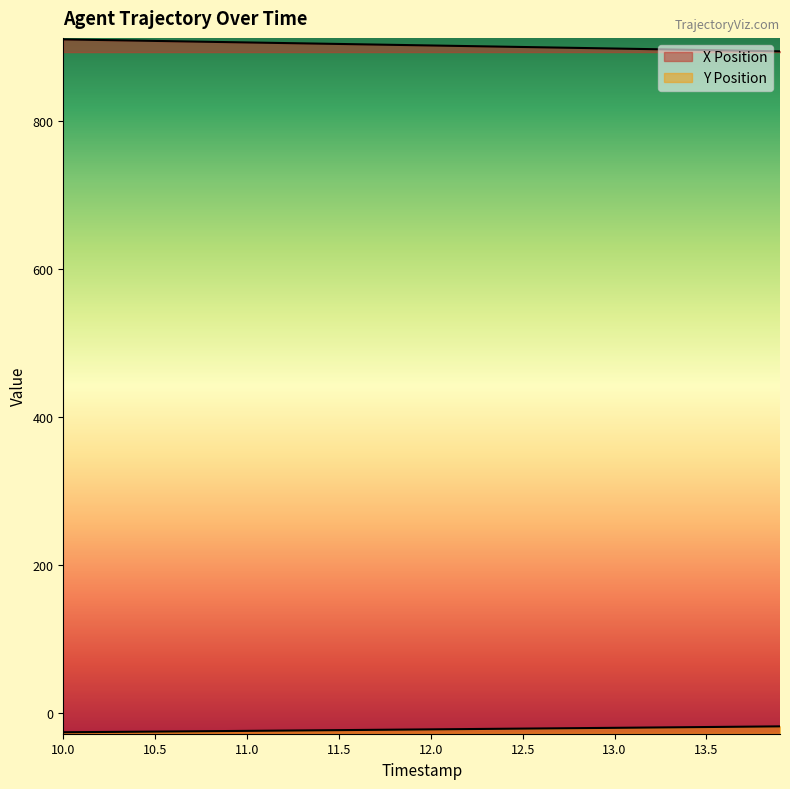

Reading right to left, what are all the values shown in this chart?

X Position: 894.6	895.0	895.5	895.9	896.3	896.7	897.1	897.6	898.0	898.4	898.8	899.2	899.7	900.1	900.5	900.9	901.3	901.7	902.1	902.5	903.0	903.4	903.8	904.2	904.6	905.0	905.4	905.8	906.2	906.6	907.0	907.5	907.9	908.3	908.7	909.1	909.5	910.0	910.4	910.8
Y Position: -18.2	-18.4	-18.6	-18.8	-19.1	-19.3	-19.5	-19.7	-19.9	-20.1	-20.4	-20.6	-20.8	-21.0	-21.2	-21.4	-21.6	-21.8	-22.0	-22.2	-22.4	-22.6	-22.9	-23.1	-23.3	-23.5	-23.7	-23.9	-24.1	-24.3	-24.5	-24.7	-24.9	-25.0	-25.2	-25.4	-25.6	-25.8	-25.9	-26.1